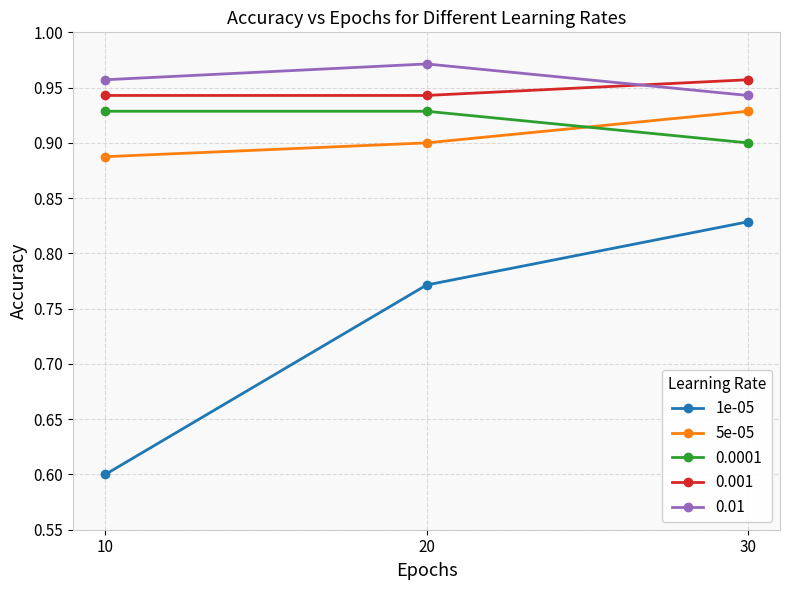

The value of 5e-05 at 20 is 0.9. True or false?

True